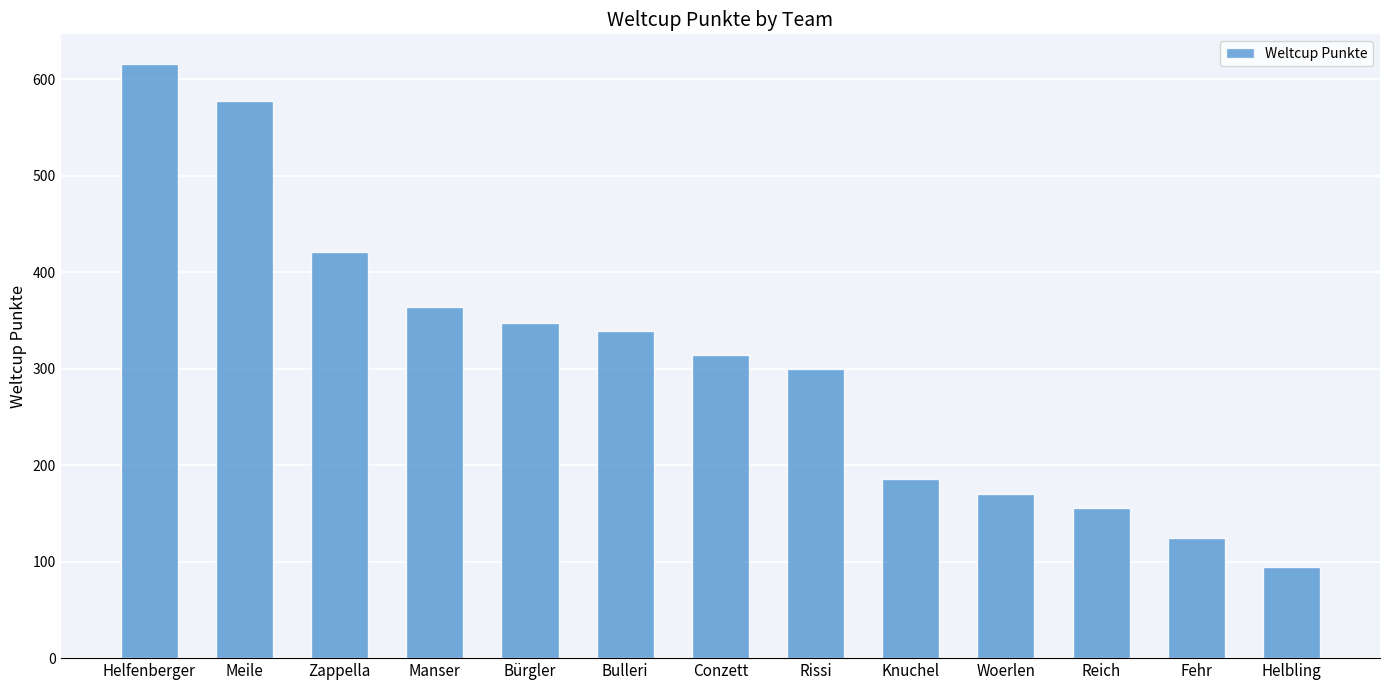

What is the sum of the values at Fehr and Conzett?

439